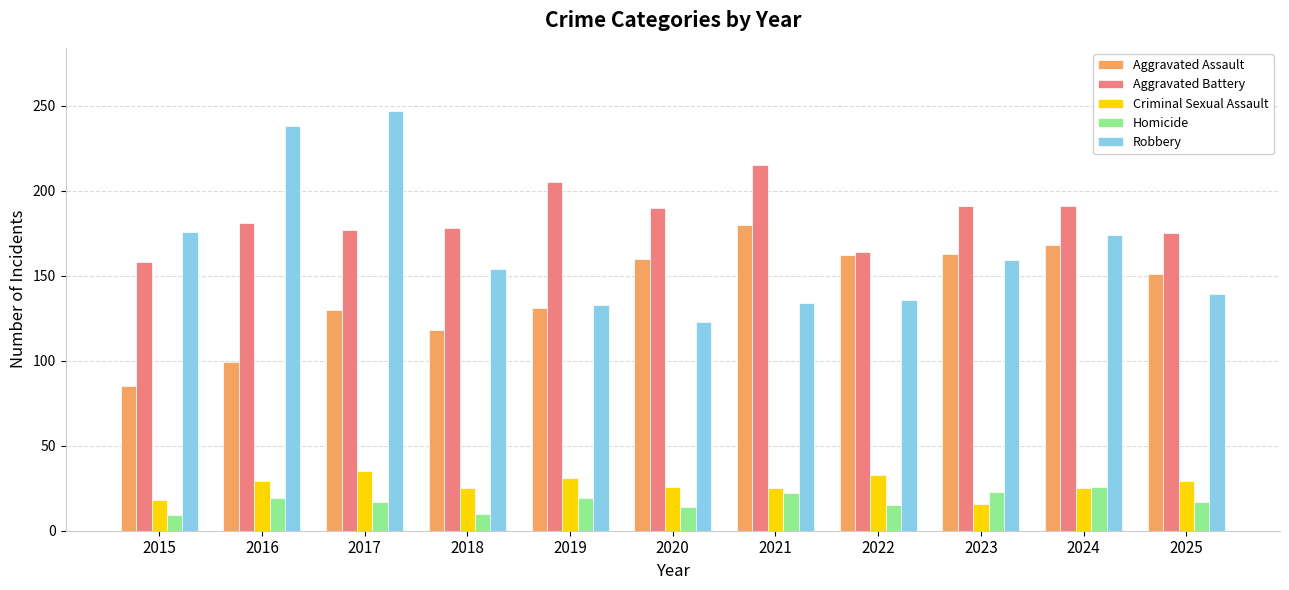

What is the lowest value of the Criminal Sexual Assault series?

16